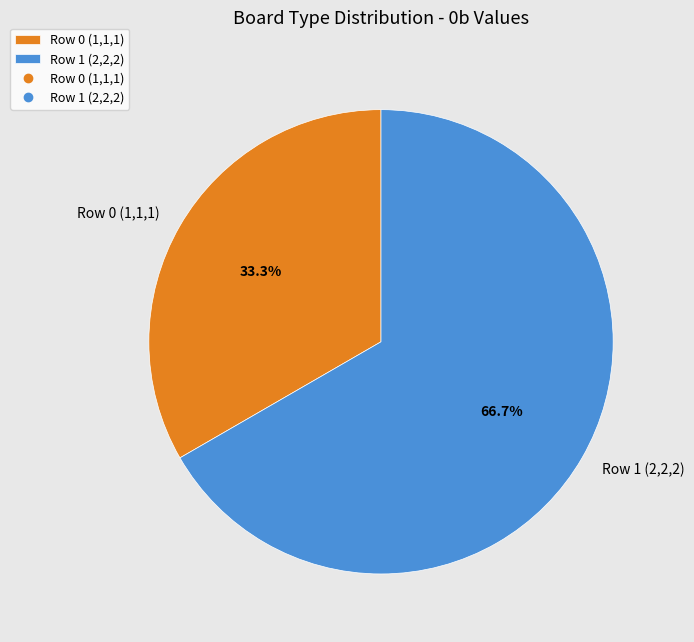

Which slice represents more than half of the pie?

Row 1 (2,2,2)